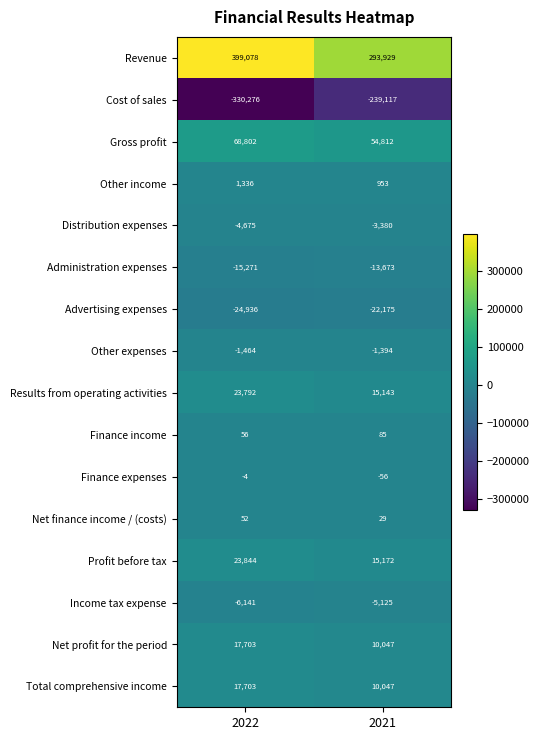

What is the total value across all series at 2022?

169599